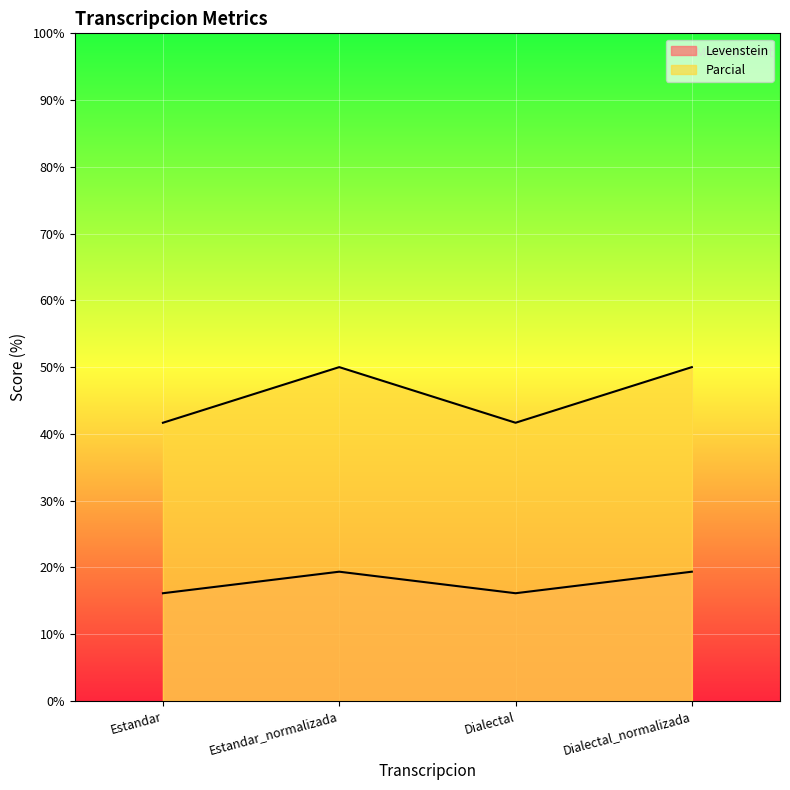

List the series in order of their peak value, lowest first.

Levenstein, Parcial